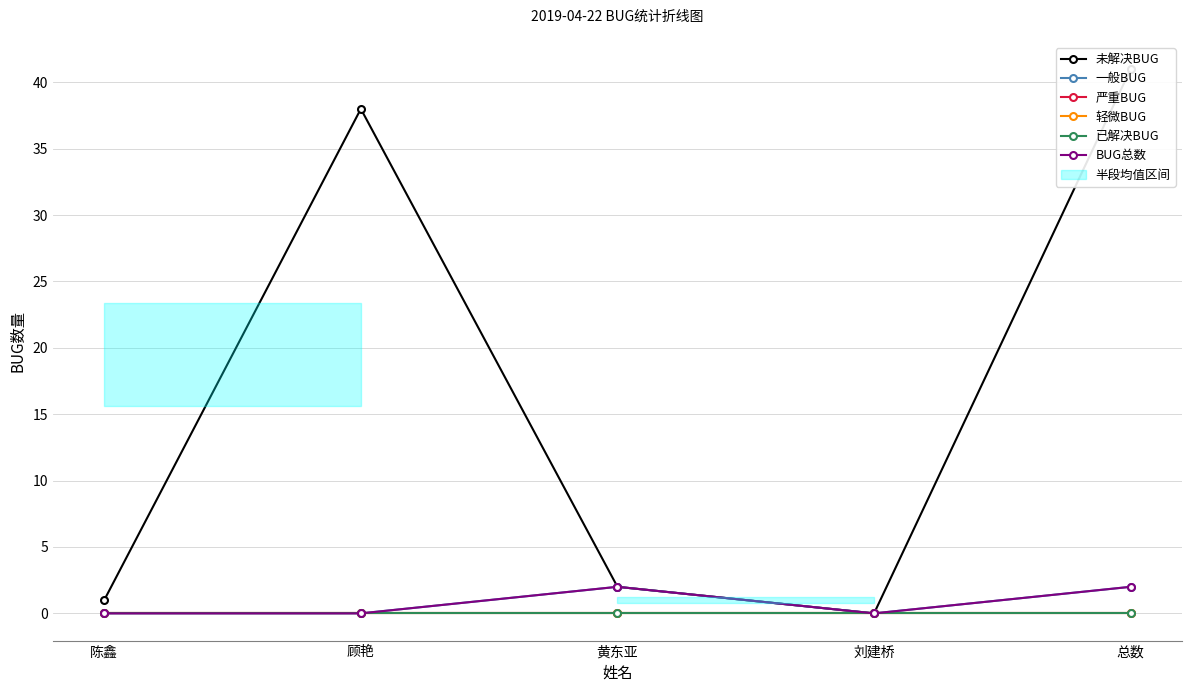

What position from the left is 顾艳?

2